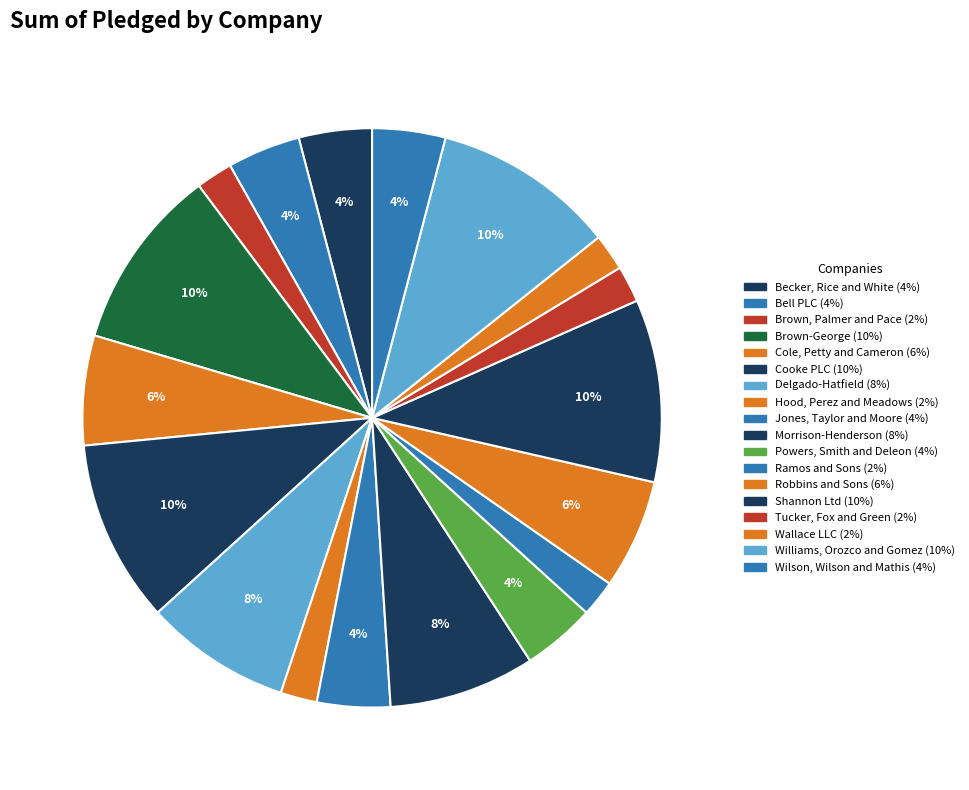

To the nearest percent, what is the difference between the largest and smallest slice percentages?

8%